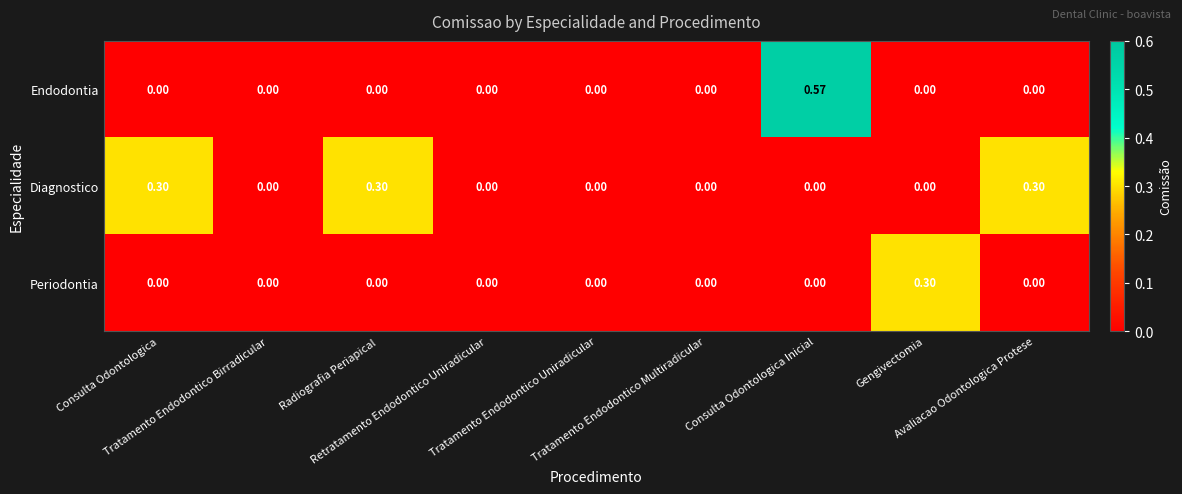

Rank the series by their average value, from highest to lowest.

Diagnostico, Endodontia, Periodontia